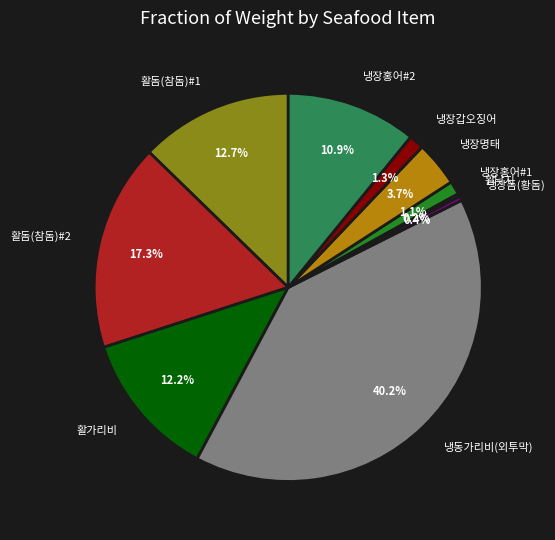

Is it true that 냉장홍어#2 is 11% of the pie?

True